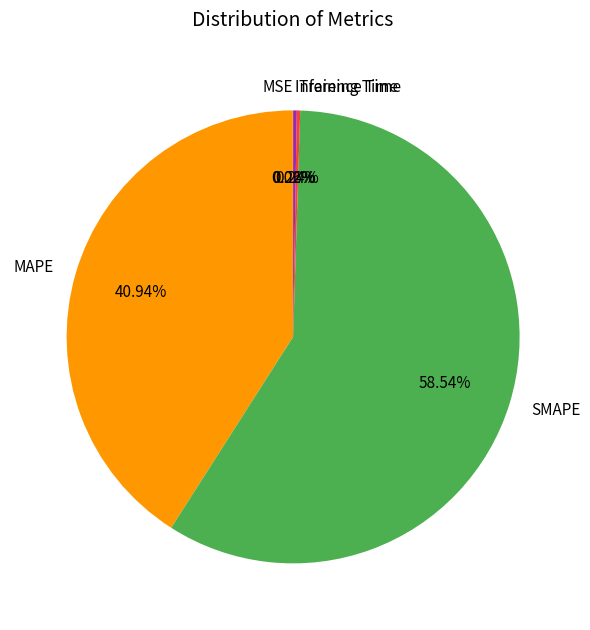

To the nearest percent, what is the difference between the largest and smallest slice percentages?

59%